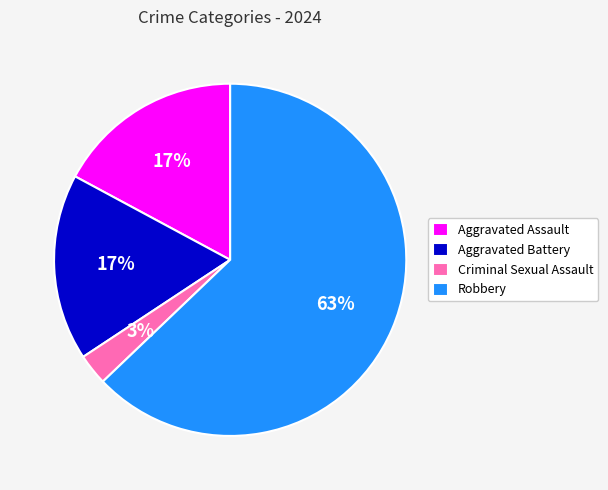

Which has a higher value, Robbery or Criminal Sexual Assault?

Robbery